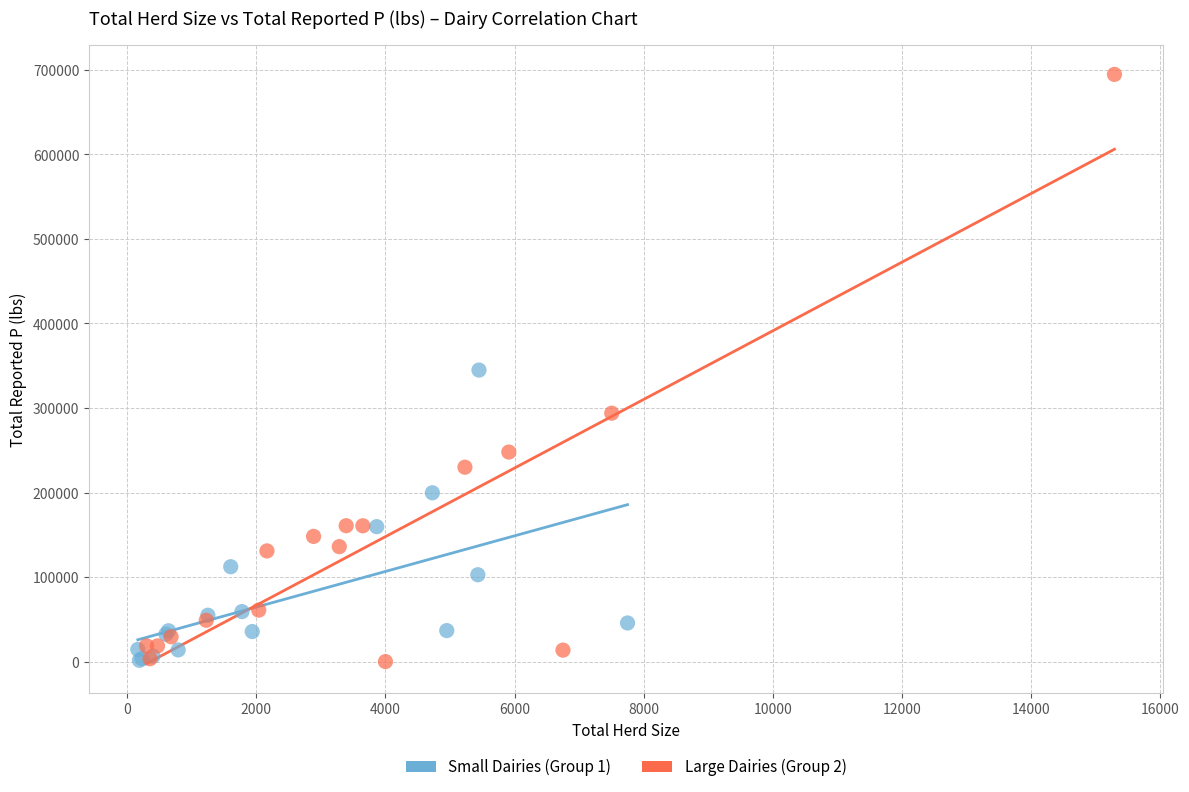

Which series has the widest spread of Y values?

Large Dairies (Group 2)